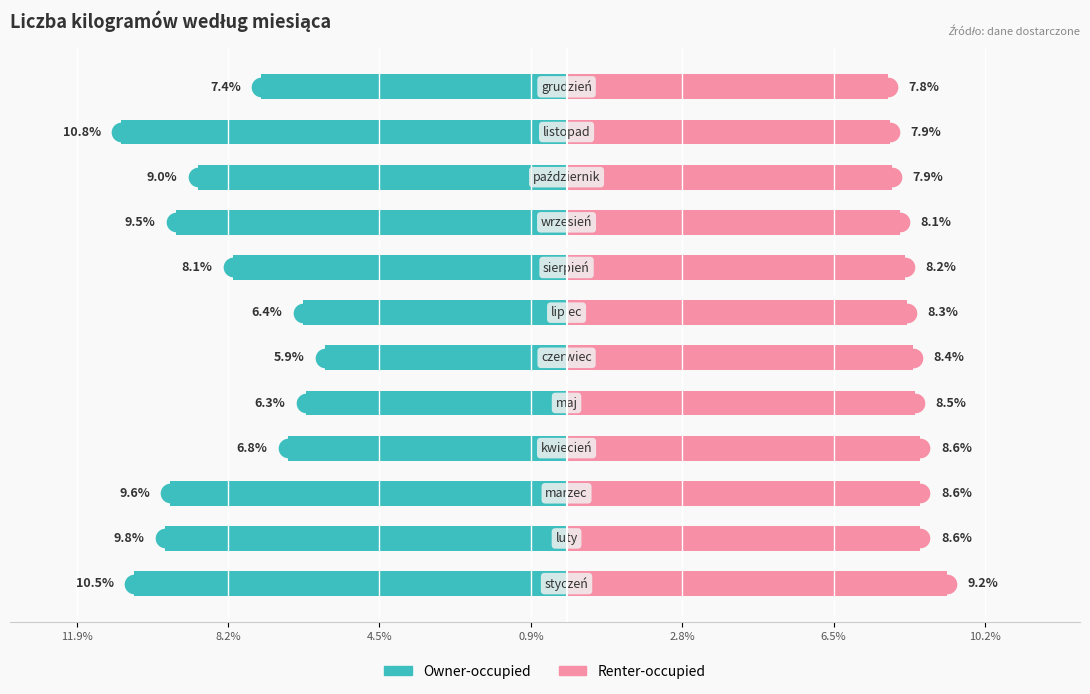

Which series has the largest total across all categories?

Renter-occupied